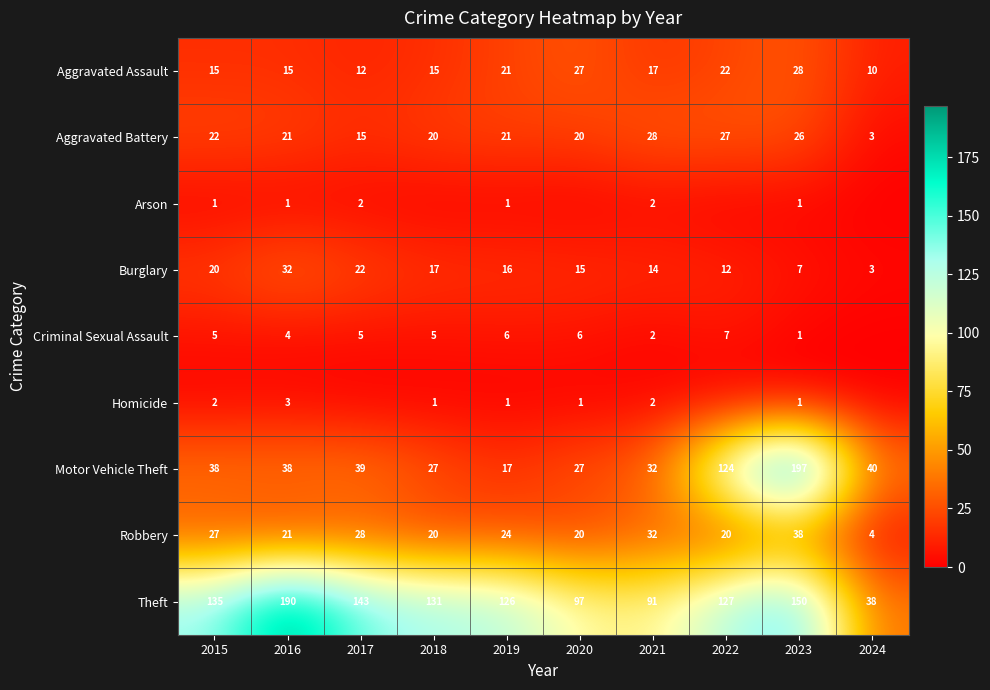

Is it true that Motor Vehicle Theft equals 39 at 2017?

True